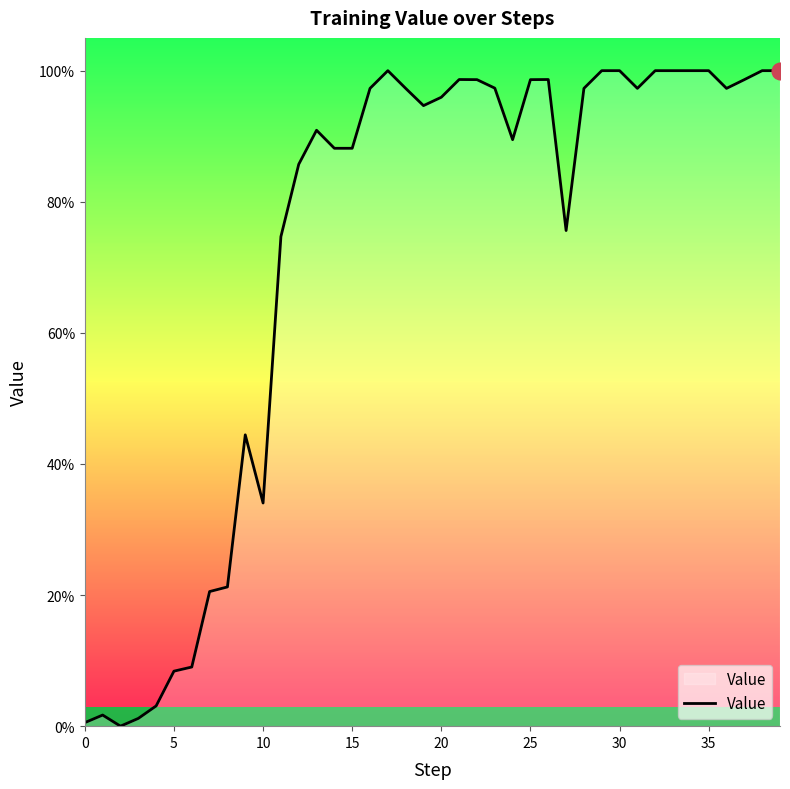

How many interior local valleys (lower than both neighbors) does the data have?

7